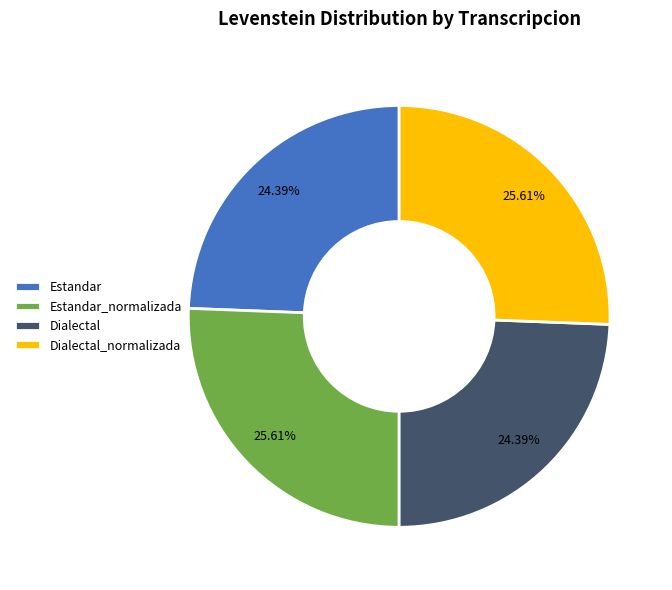

Does Dialectal account for over 50% of the chart?

No